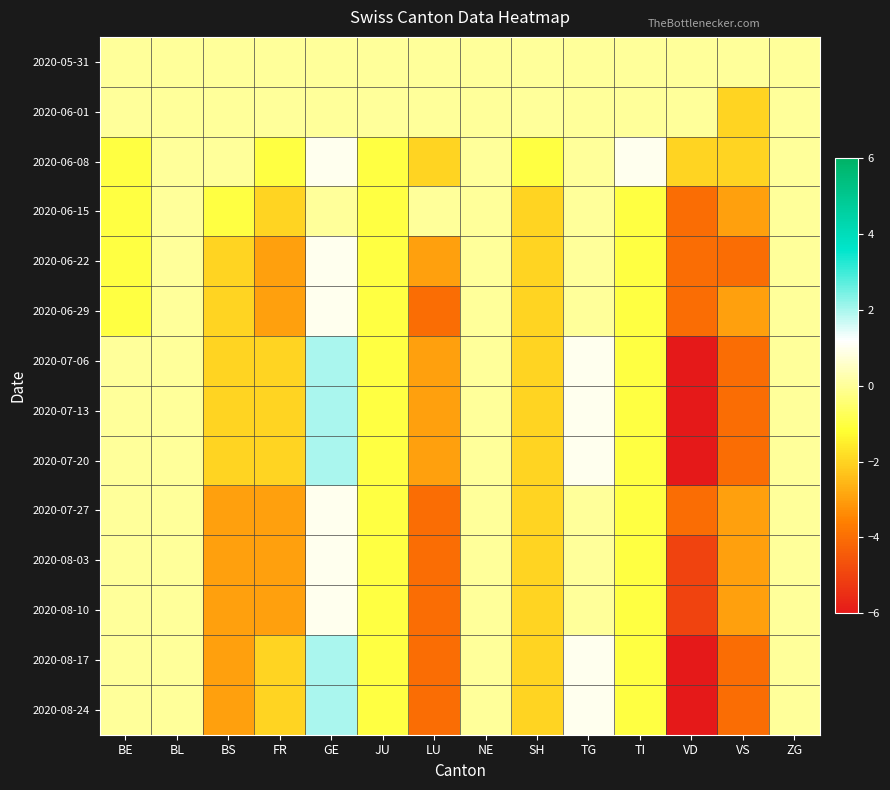

Reading left to right, what are all the values shown in this chart?

2020-05-31: BE=0	BL=0	BS=0	FR=0	GE=0	JU=0	LU=0	NE=0	SH=0	TG=0	TI=0	VD=0	VS=0	ZG=0
2020-06-01: BE=0	BL=0	BS=0	FR=0	GE=0	JU=0	LU=0	NE=0	SH=0	TG=0	TI=0	VD=0	VS=-2	ZG=0
2020-06-08: BE=-1	BL=0	BS=0	FR=-1	GE=1	JU=-1	LU=-2	NE=0	SH=-1	TG=0	TI=1	VD=-2	VS=-2	ZG=0
2020-06-15: BE=-1	BL=0	BS=-1	FR=-2	GE=0	JU=-1	LU=0	NE=0	SH=-2	TG=0	TI=-1	VD=-4	VS=-3	ZG=0
2020-06-22: BE=-1	BL=0	BS=-2	FR=-3	GE=1	JU=-1	LU=-3	NE=0	SH=-2	TG=0	TI=-1	VD=-4	VS=-4	ZG=0
2020-06-29: BE=-1	BL=0	BS=-2	FR=-3	GE=1	JU=-1	LU=-4	NE=0	SH=-2	TG=0	TI=-1	VD=-4	VS=-3	ZG=0
2020-07-06: BE=0	BL=0	BS=-2	FR=-2	GE=2	JU=-1	LU=-3	NE=0	SH=-2	TG=1	TI=-1	VD=-6	VS=-4	ZG=0
2020-07-13: BE=0	BL=0	BS=-2	FR=-2	GE=2	JU=-1	LU=-3	NE=0	SH=-2	TG=1	TI=-1	VD=-6	VS=-4	ZG=0
2020-07-20: BE=0	BL=0	BS=-2	FR=-2	GE=2	JU=-1	LU=-3	NE=0	SH=-2	TG=1	TI=-1	VD=-6	VS=-4	ZG=0
2020-07-27: BE=0	BL=0	BS=-3	FR=-3	GE=1	JU=-1	LU=-4	NE=0	SH=-2	TG=0	TI=-1	VD=-4	VS=-3	ZG=0
2020-08-03: BE=0	BL=0	BS=-3	FR=-3	GE=1	JU=-1	LU=-4	NE=0	SH=-2	TG=0	TI=-1	VD=-5	VS=-3	ZG=0
2020-08-10: BE=0	BL=0	BS=-3	FR=-3	GE=1	JU=-1	LU=-4	NE=0	SH=-2	TG=0	TI=-1	VD=-5	VS=-3	ZG=0
2020-08-17: BE=0	BL=0	BS=-3	FR=-2	GE=2	JU=-1	LU=-4	NE=0	SH=-2	TG=1	TI=-1	VD=-6	VS=-4	ZG=0
2020-08-24: BE=0	BL=0	BS=-3	FR=-2	GE=2	JU=-1	LU=-4	NE=0	SH=-2	TG=1	TI=-1	VD=-6	VS=-4	ZG=0